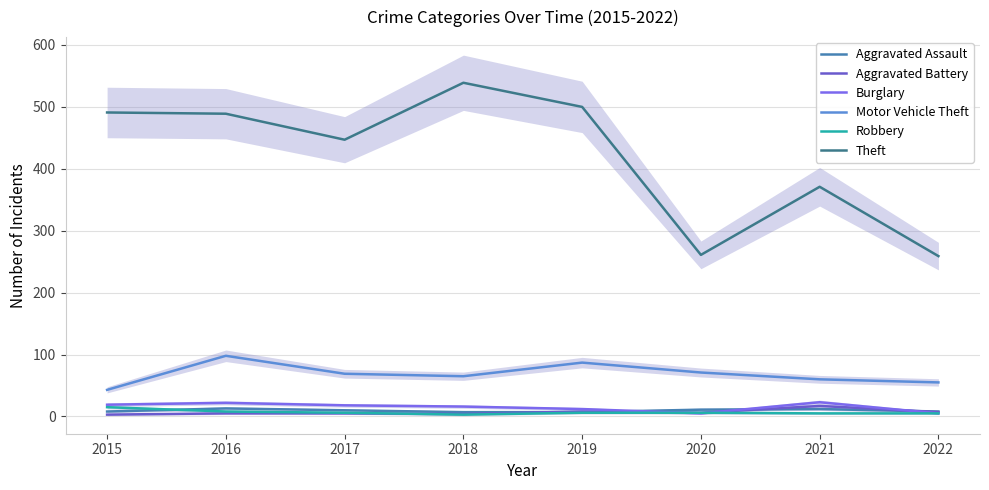

The value of Motor Vehicle Theft at 2017 is 69. True or false?

True